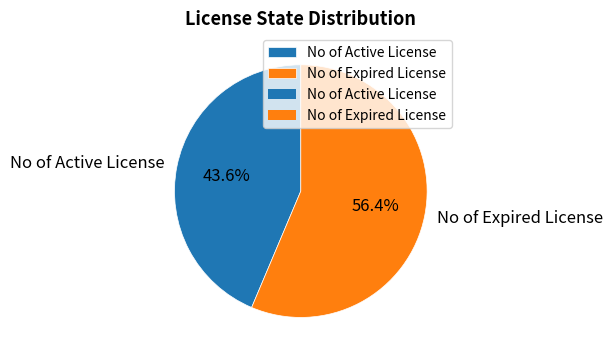

To the nearest percent, what percentage of the pie is No of Active License?

44%